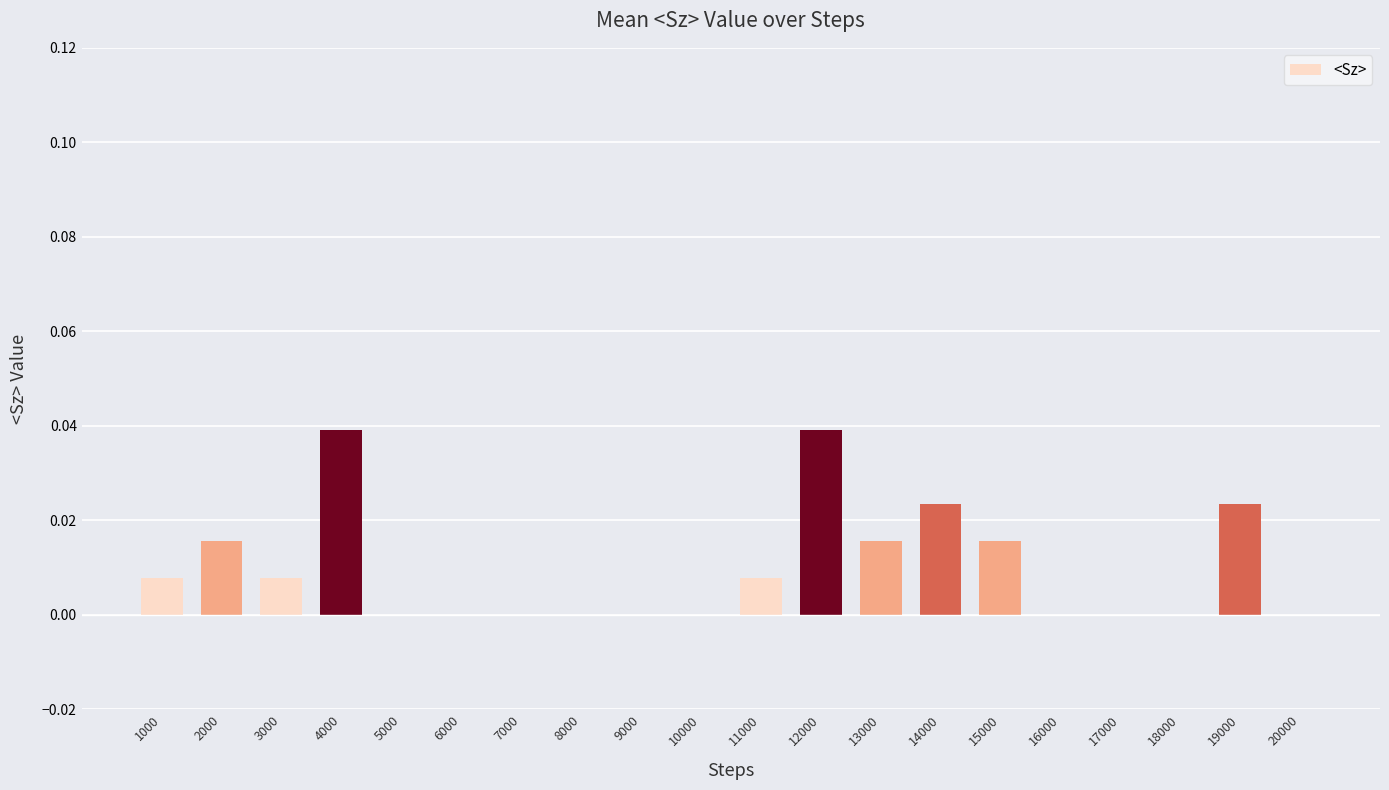

Count the values in the range 0 to 1.

20